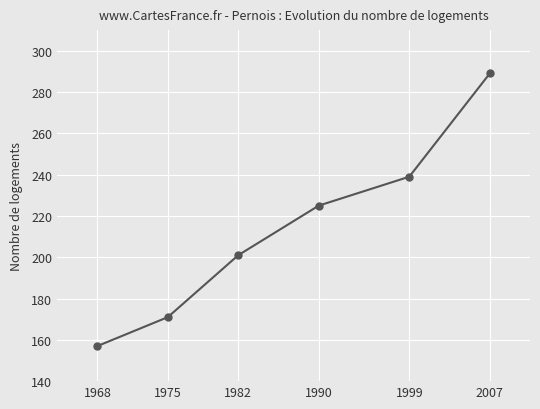

How many series are shown in this chart?

1